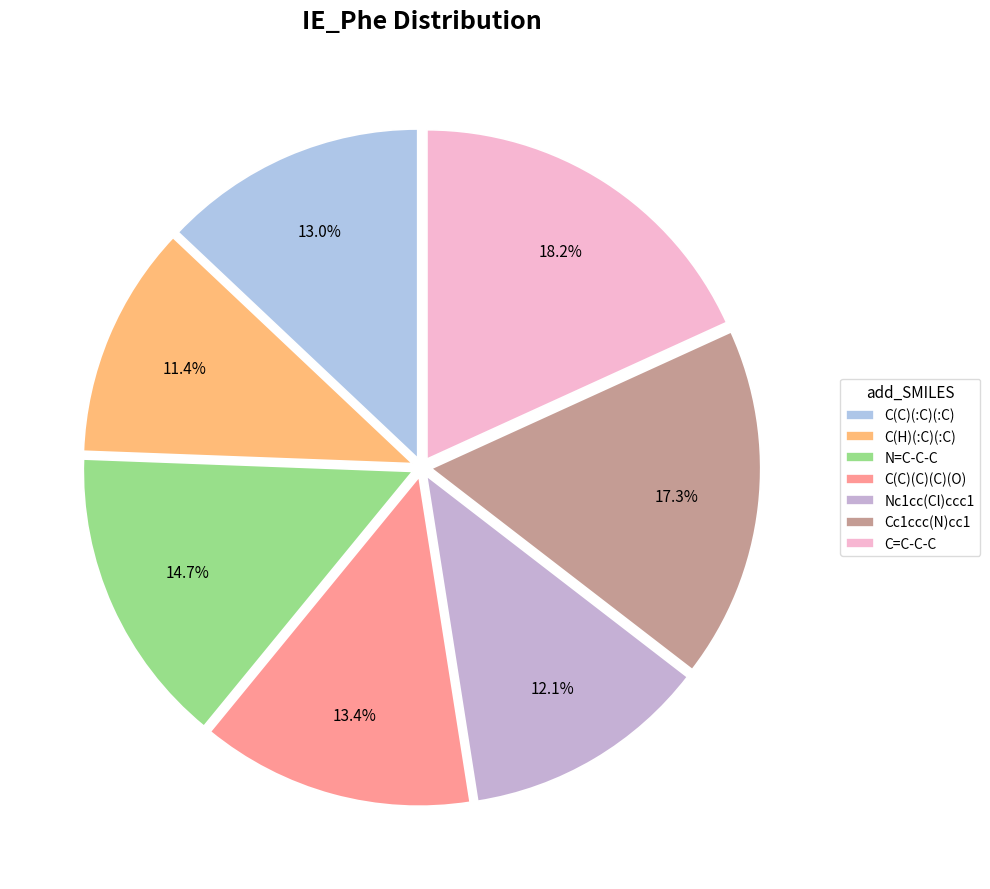

To the nearest percent, what percentage of the pie is C=C-C-C?

18%